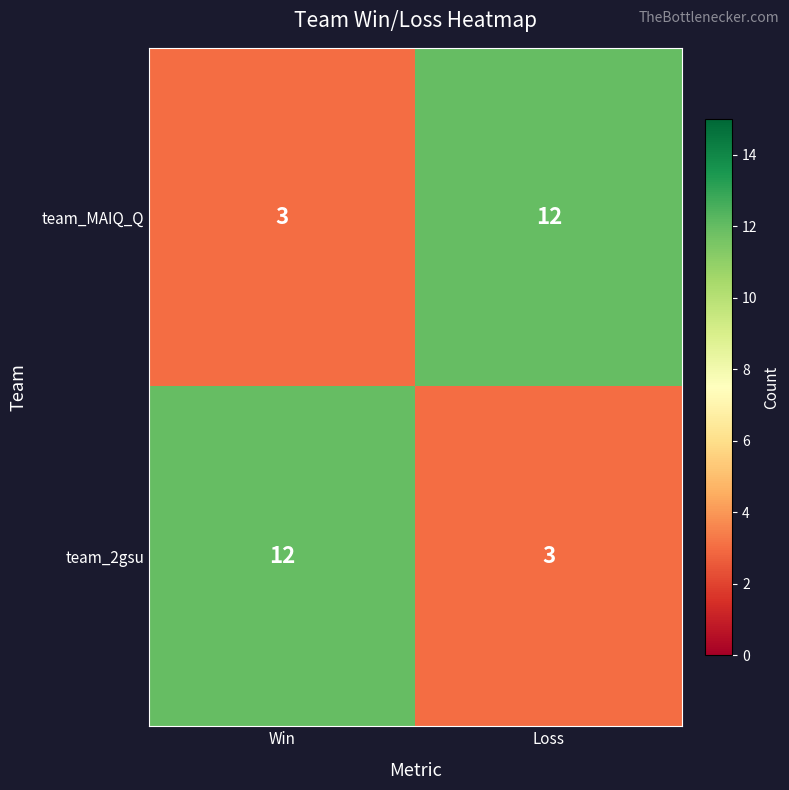

What is the average value of the team_MAIQ_Q series?

8